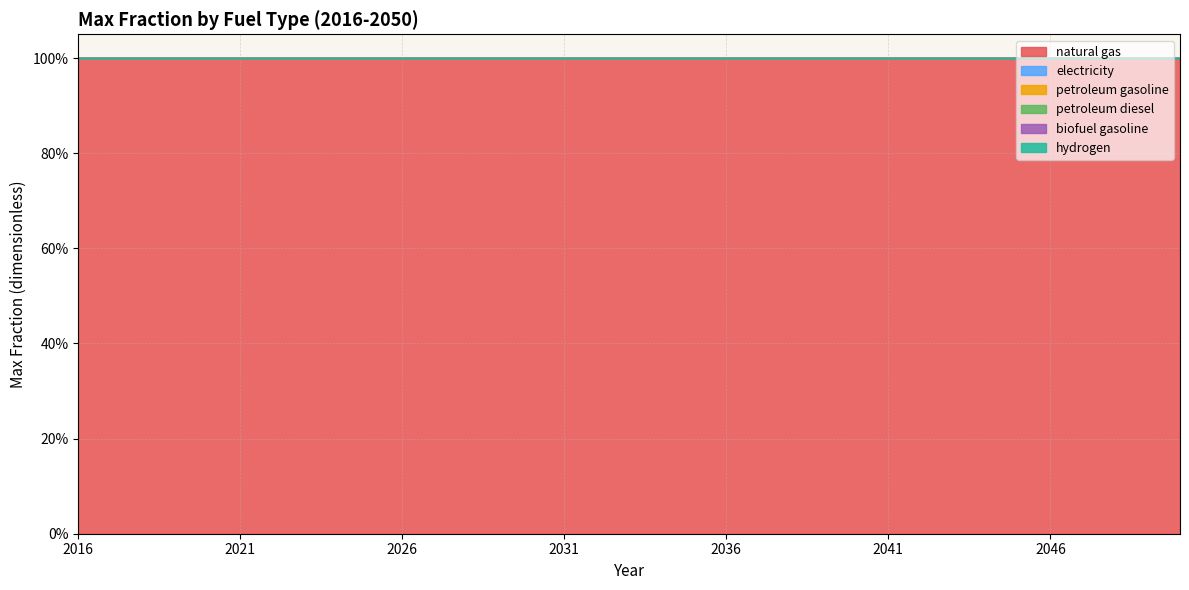

Where is natural gas nearest to the value 1?

2016